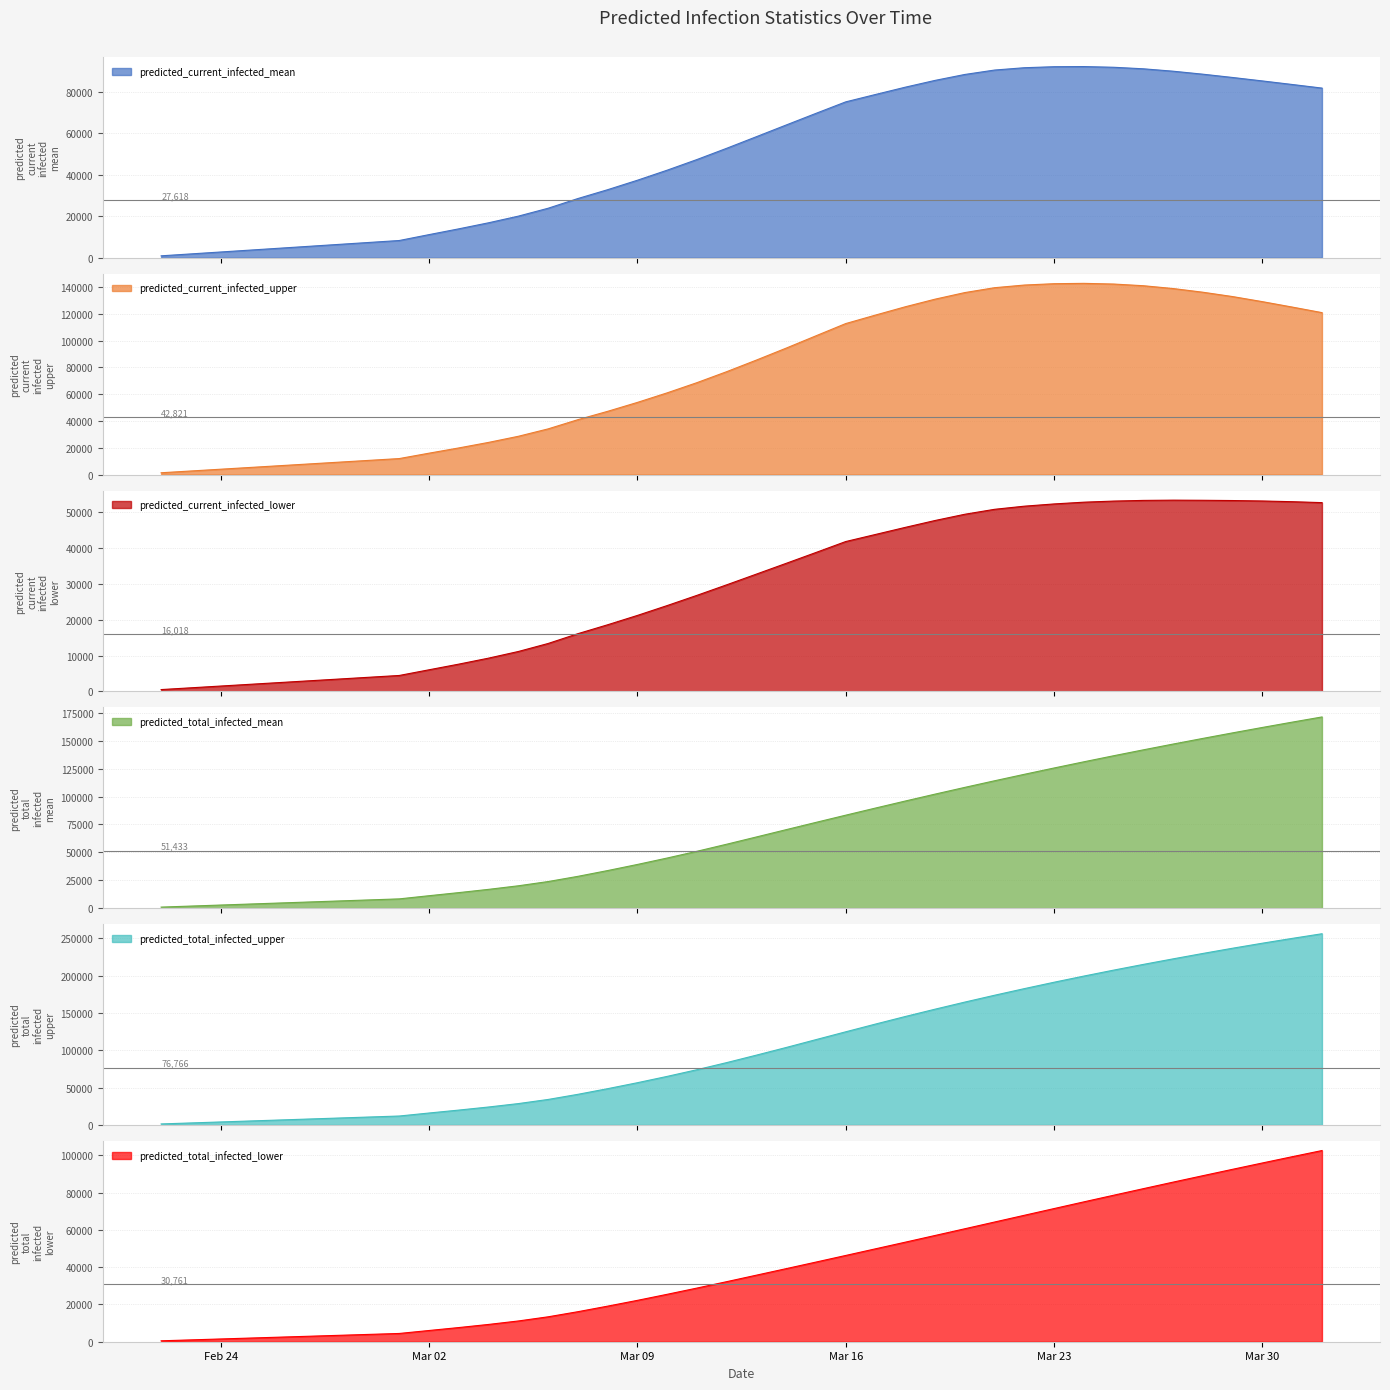

What is the maximum value for predicted_current_infected_mean?

92063